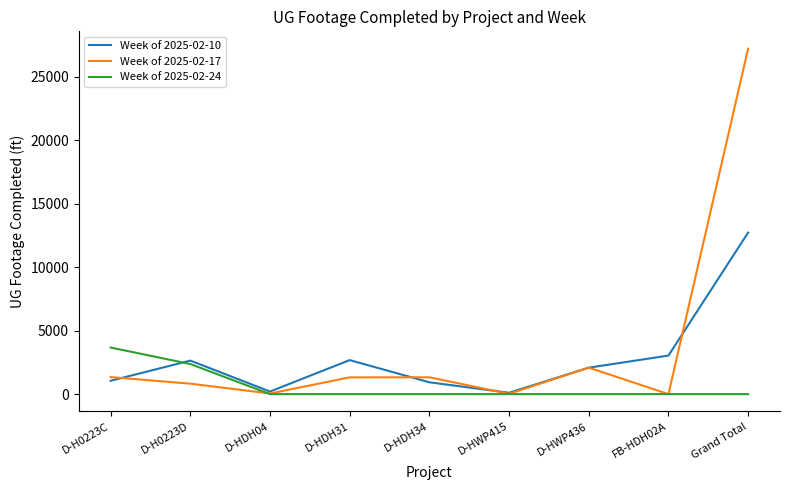

Rank the series by their average value, from lowest to highest.

Week of 2025-02-24, Week of 2025-02-10, Week of 2025-02-17